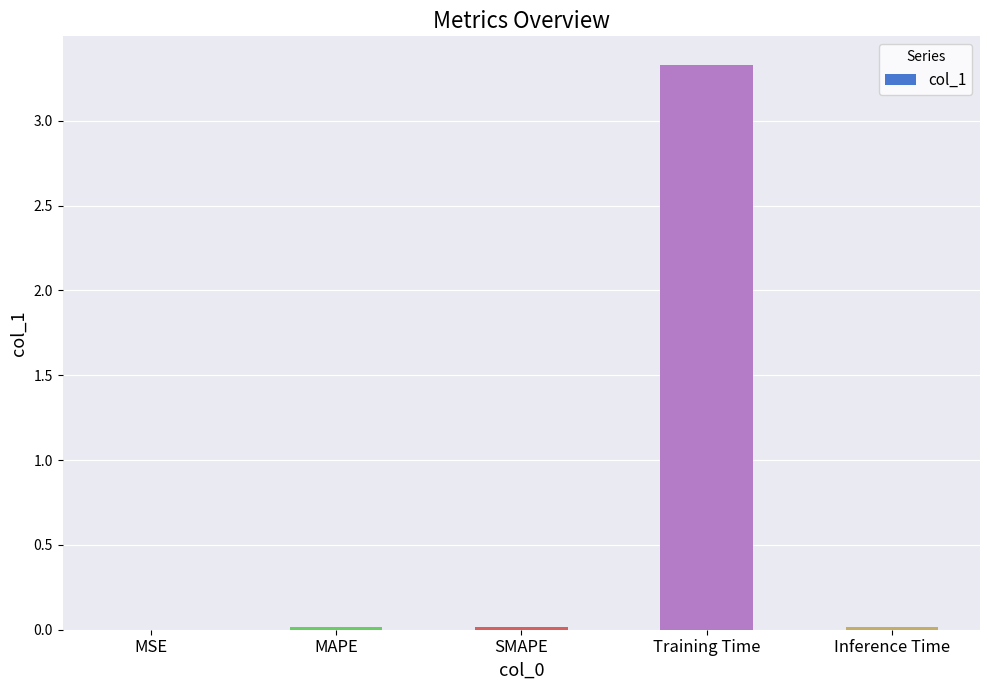

True or false: the data shows 0.0 at SMAPE.

True